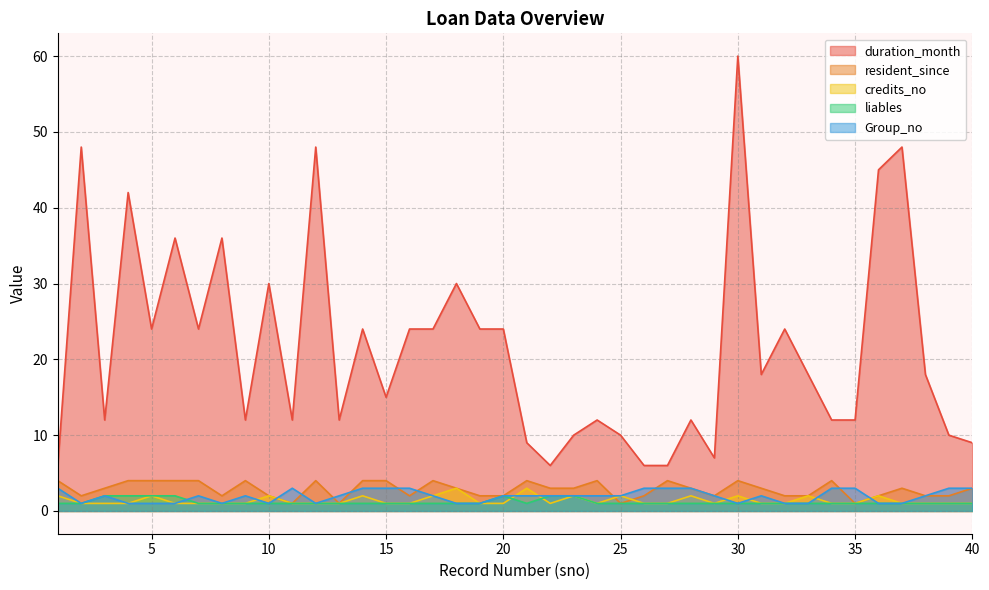

How many lines are shown in the chart?

5